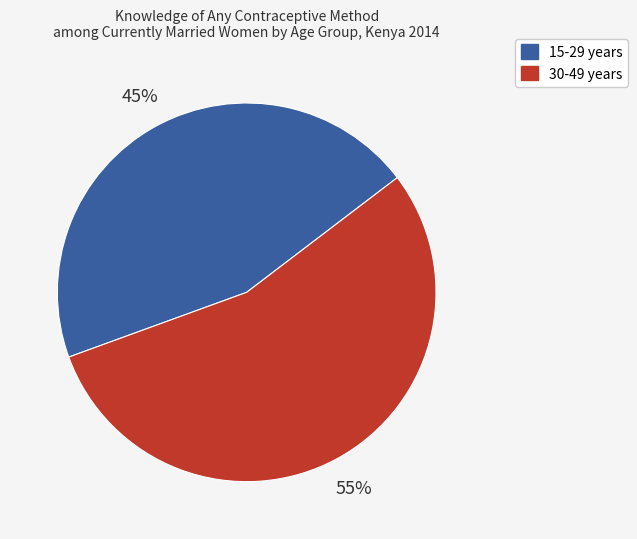

Which category has the smallest portion of the pie?

15-29 years